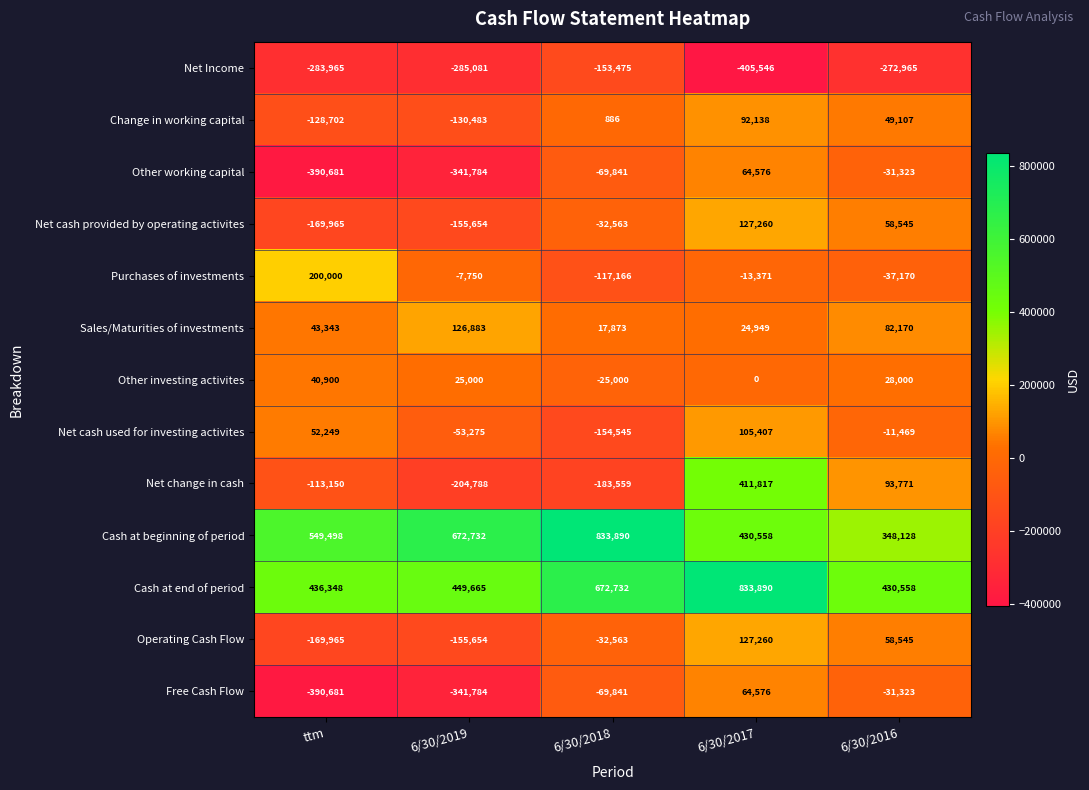

List the labels in order of Net change in cash value, largest first.

6/30/2017, 6/30/2016, ttm, 6/30/2018, 6/30/2019